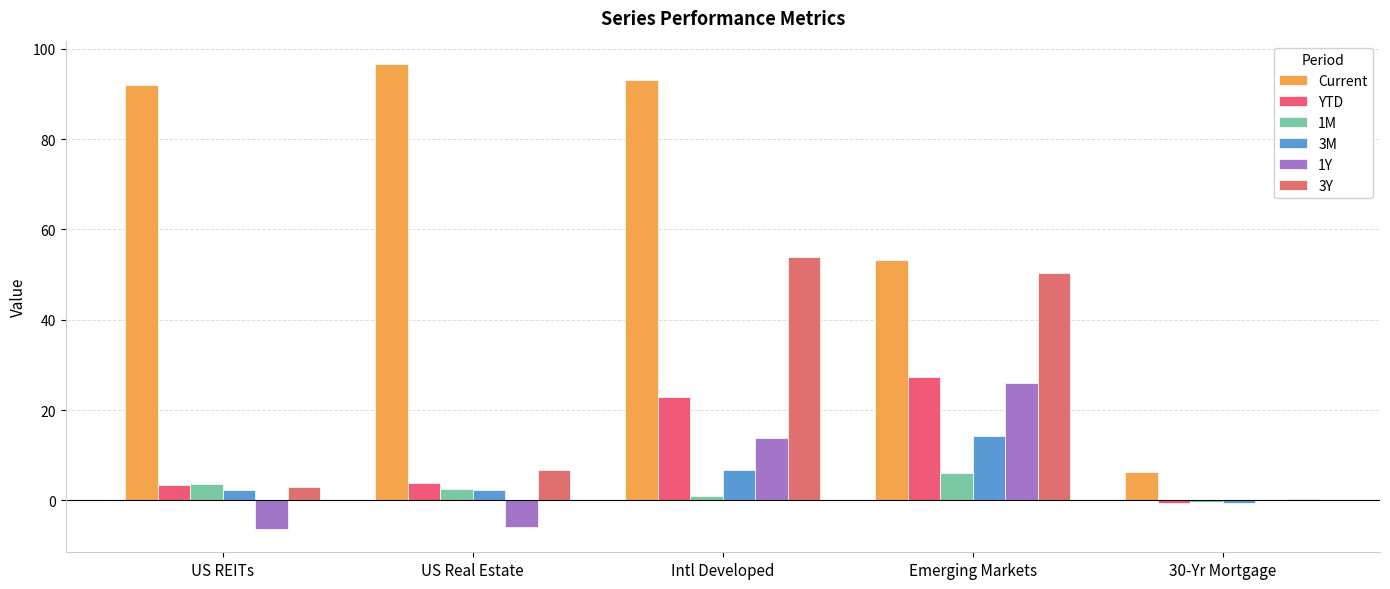

How many data points in 1M are above 2?

3